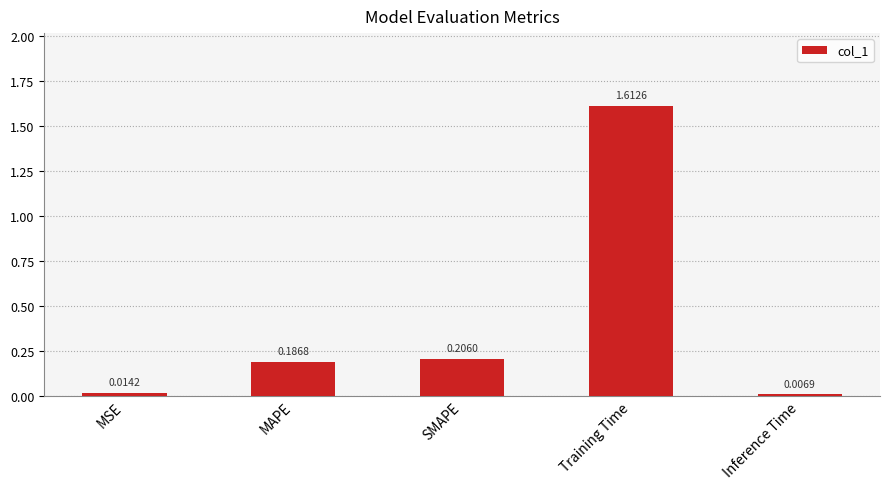

Between MSE and Inference Time, which is larger?

MSE